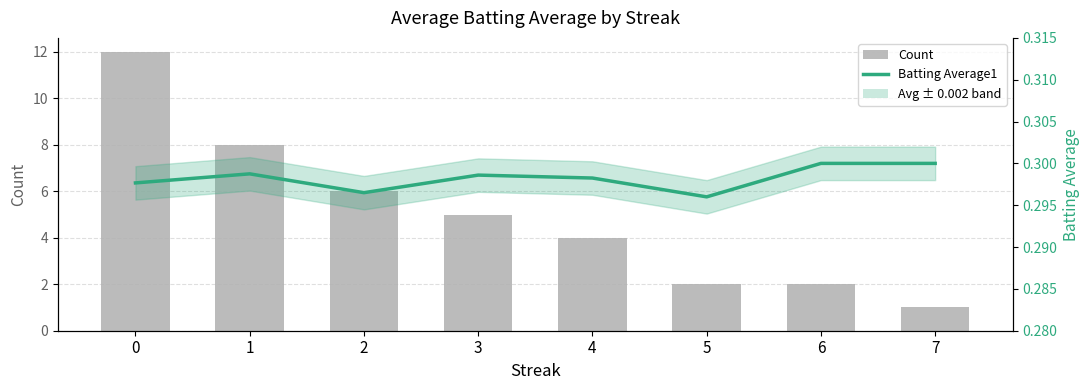

True or false: Batting Average1 has a value of 0.3 at 6.

True